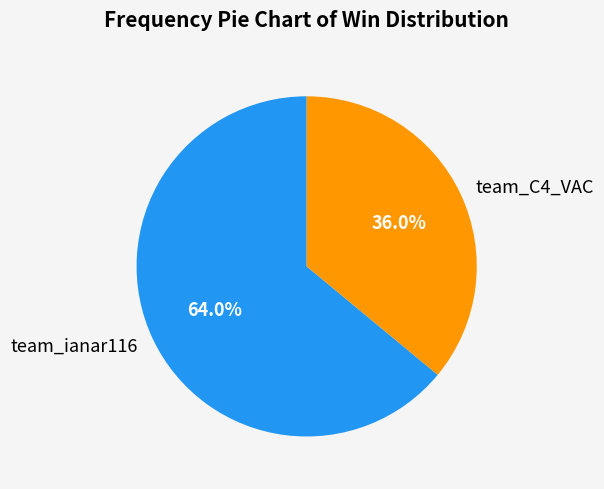

Does team_ianar116 represent more than half of the total?

Yes